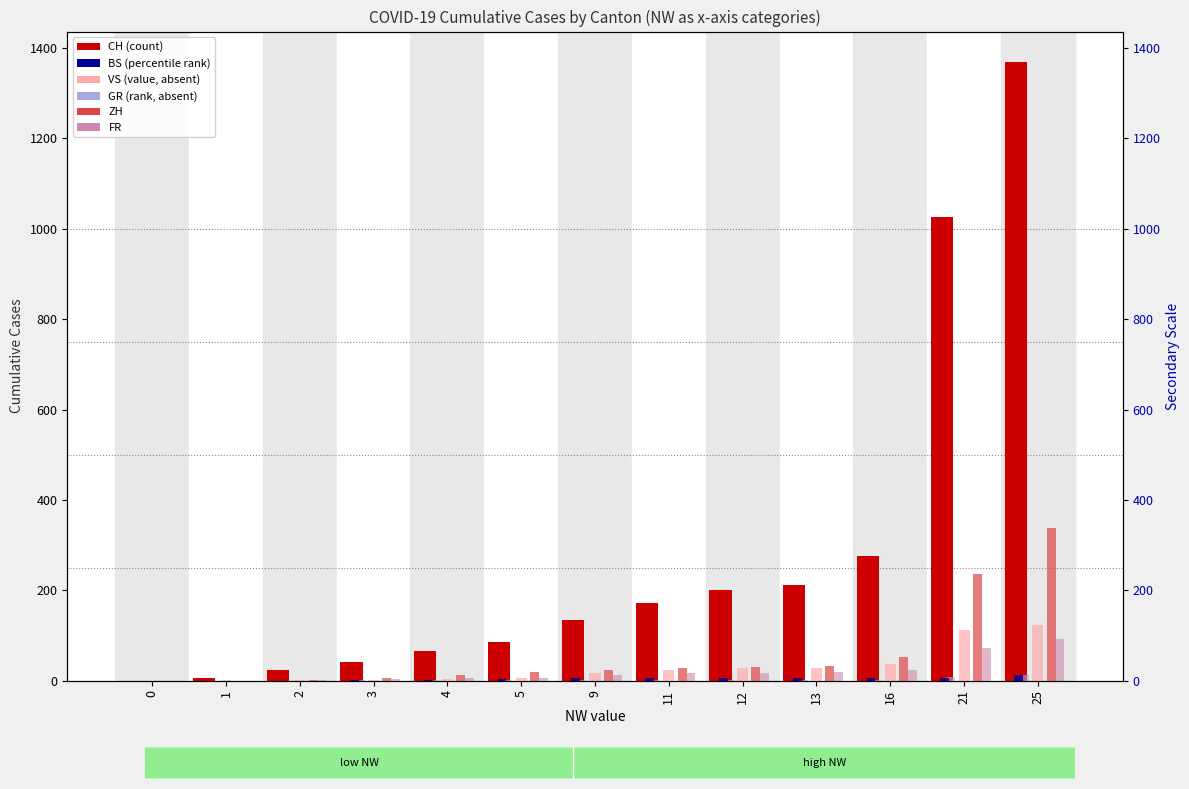

Where does the CH series first go above 134?

11